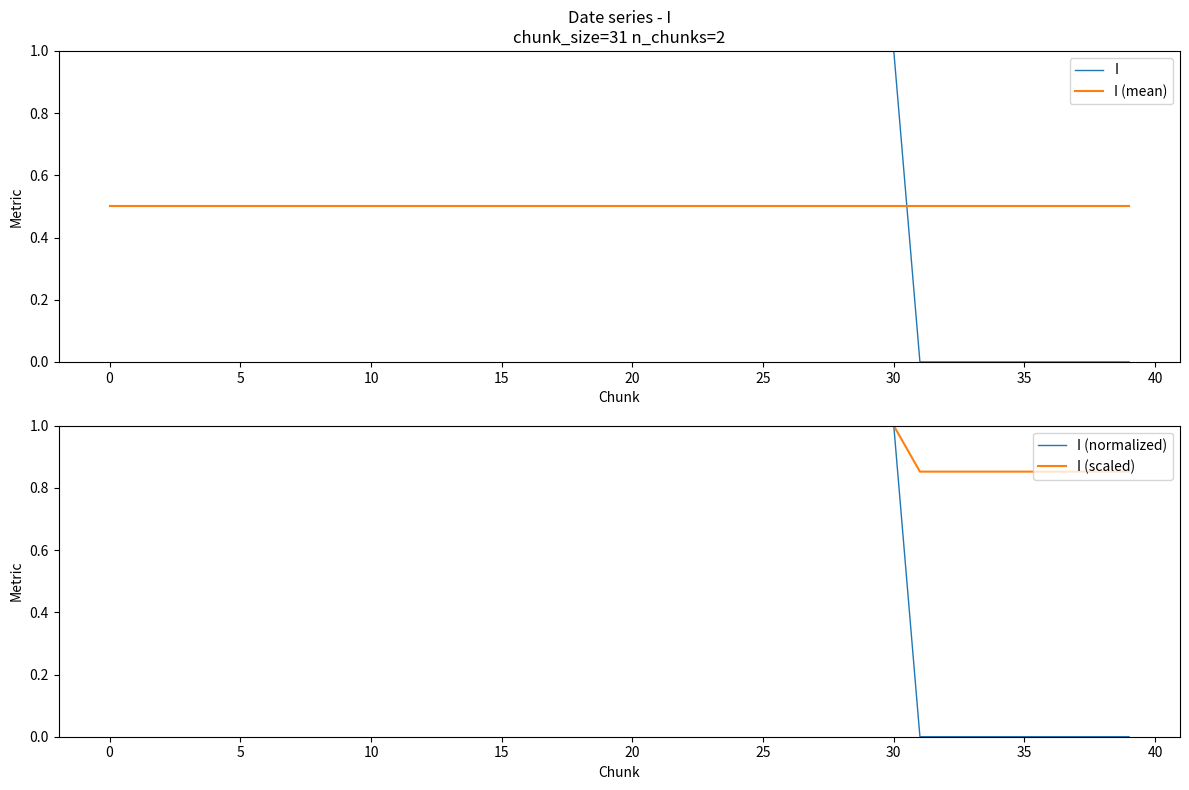

How many intersections are there between I (mean) and I?

1